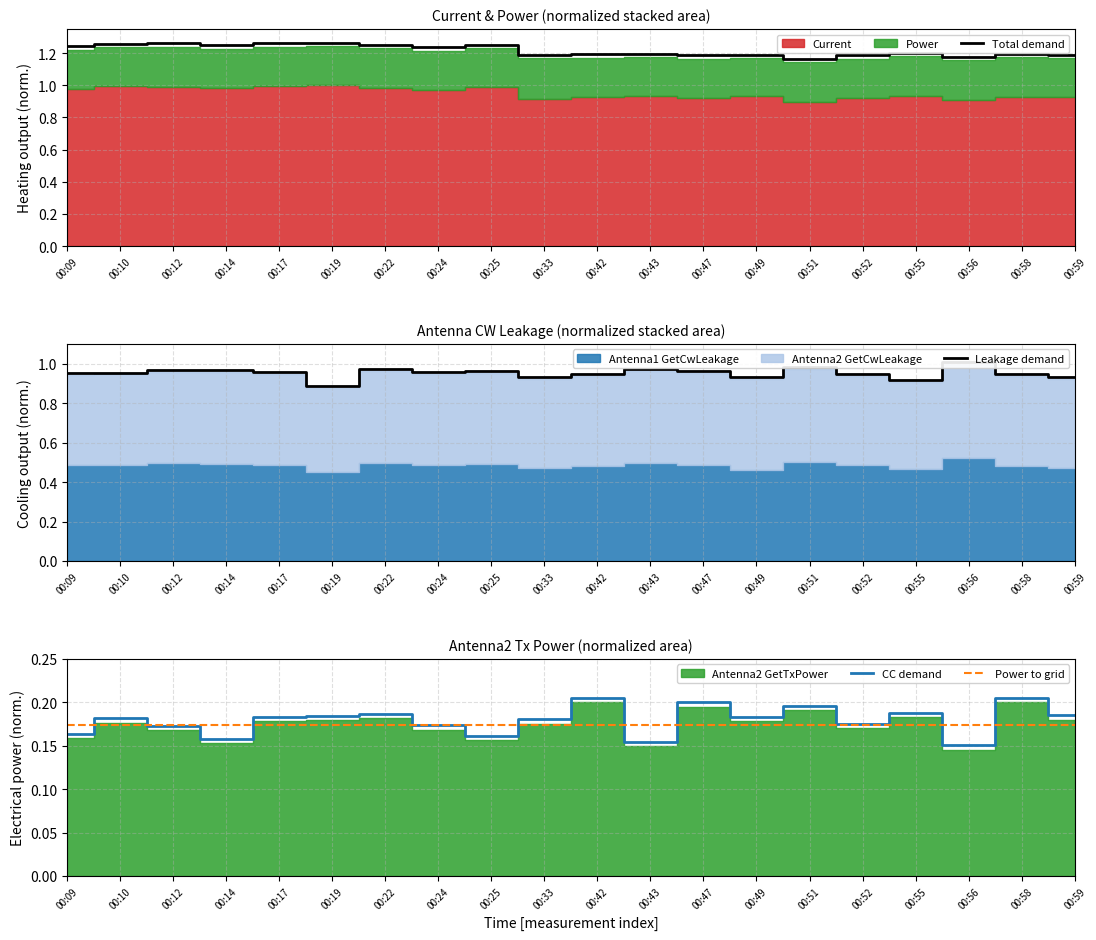

True or false: Total demand has more than 0 points higher than both neighbors.

True